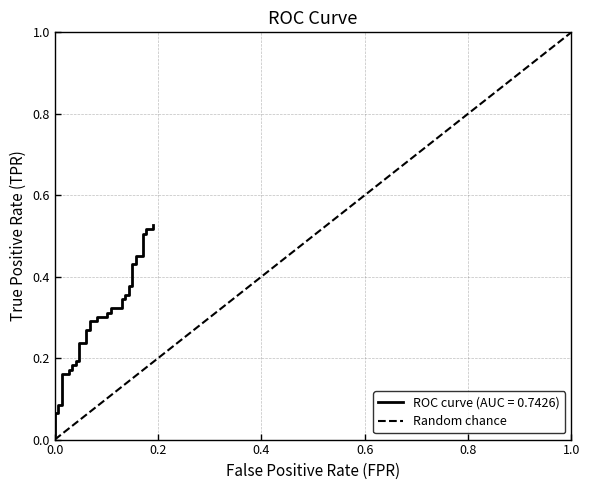

What is the change in value from 0.0 to 1.0?

+1